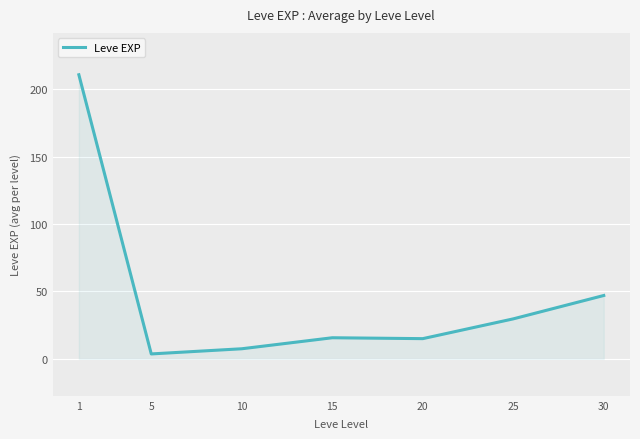

Is it true that the value at 25 is 43.9?

False